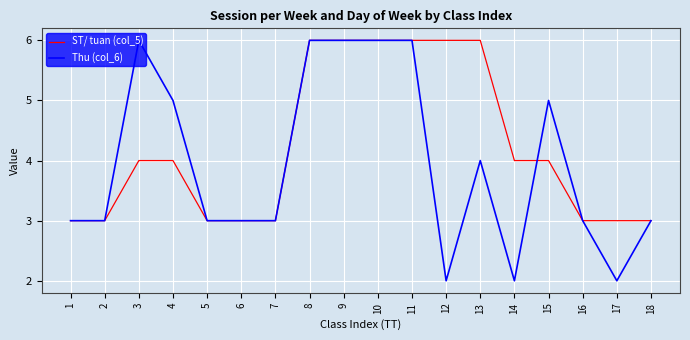

Which series has the largest total across all categories?

ST/ tuan (col_5)